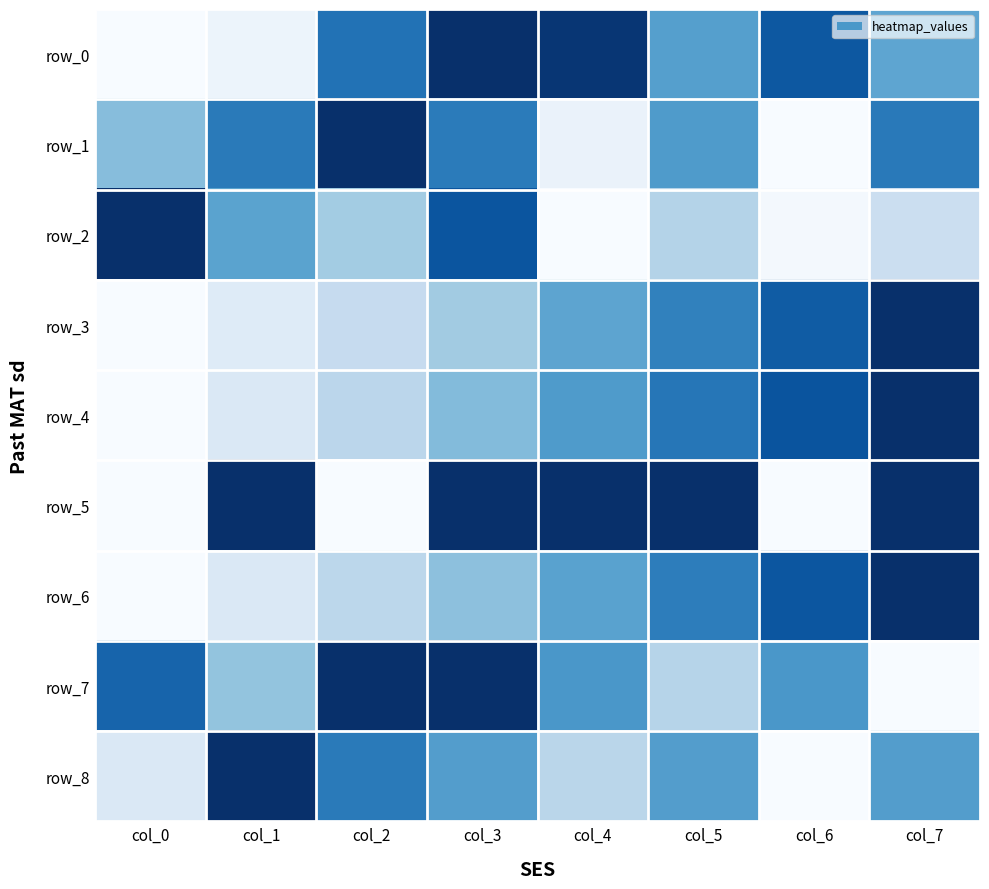

What is the average value of the row_5 series?

0.6